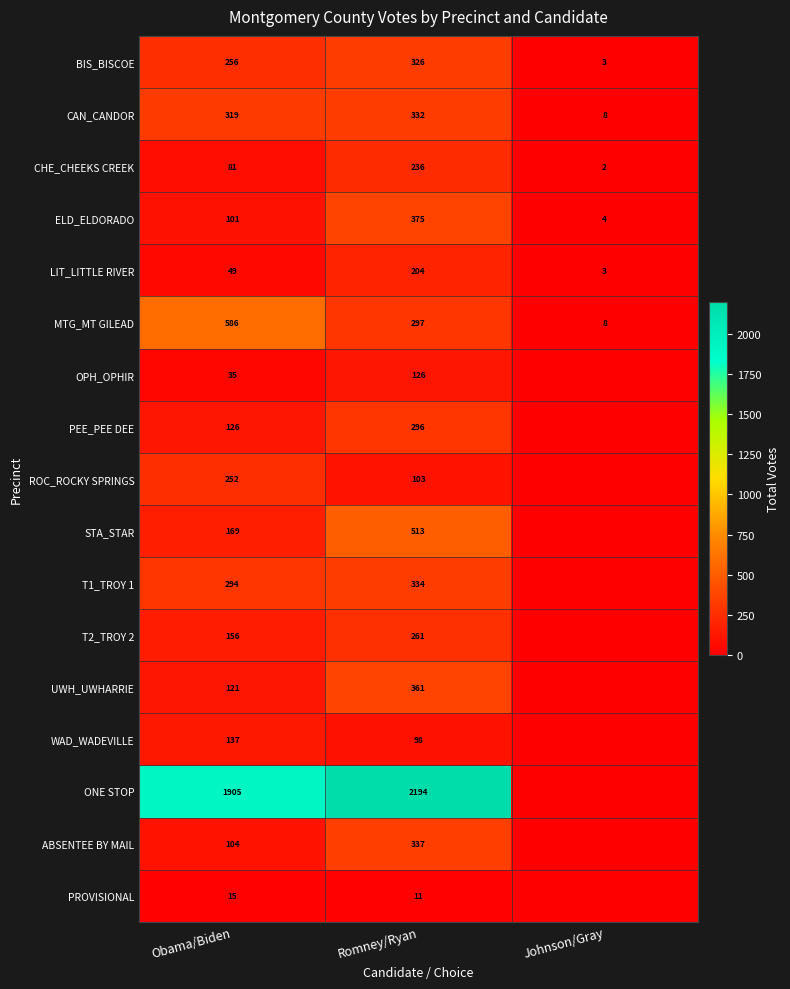

The value of PROVISIONAL at Romney/Ryan is 11. True or false?

True